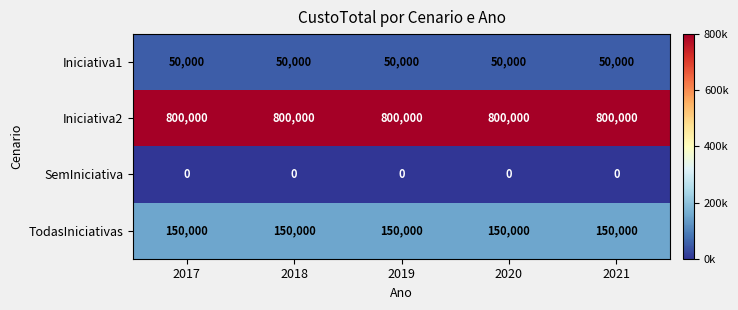

True or false: TodasIniciativas has a value of 150000 at 2018.

True